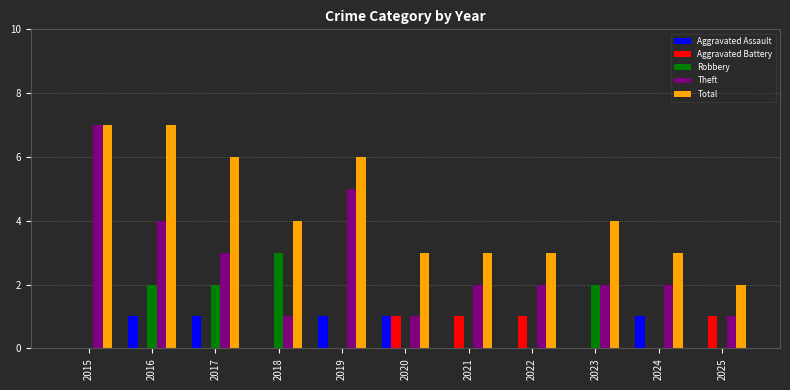

Is it true that Aggravated Assault equals -1 at 2018?

False